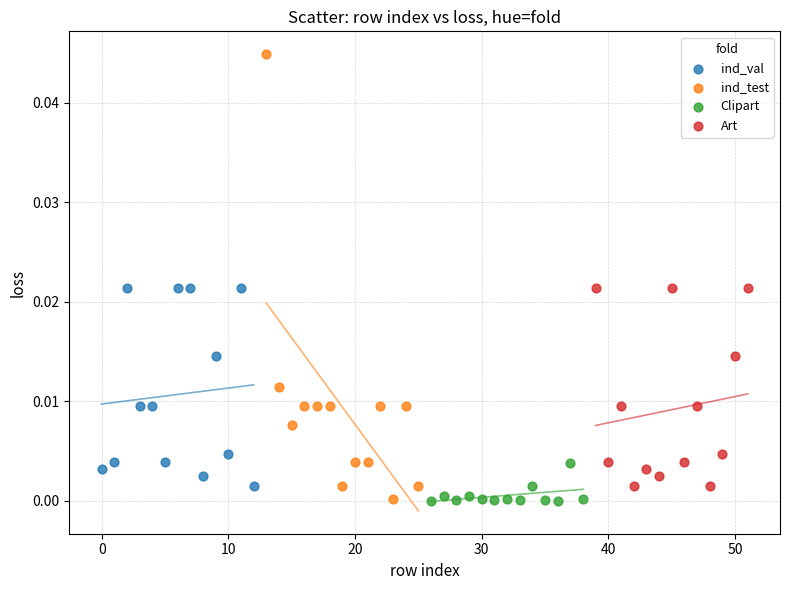

Which series contains the highest Y value?

ind_test